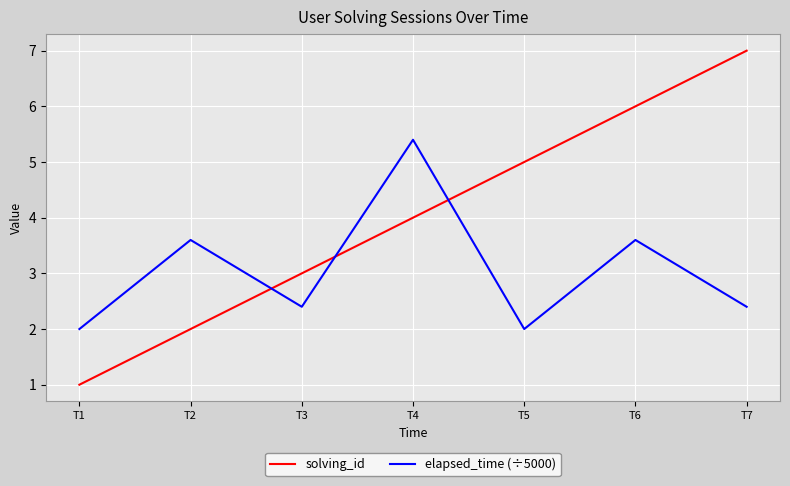

List the labels in order of solving_id value, largest first.

T7, T6, T5, T4, T3, T2, T1